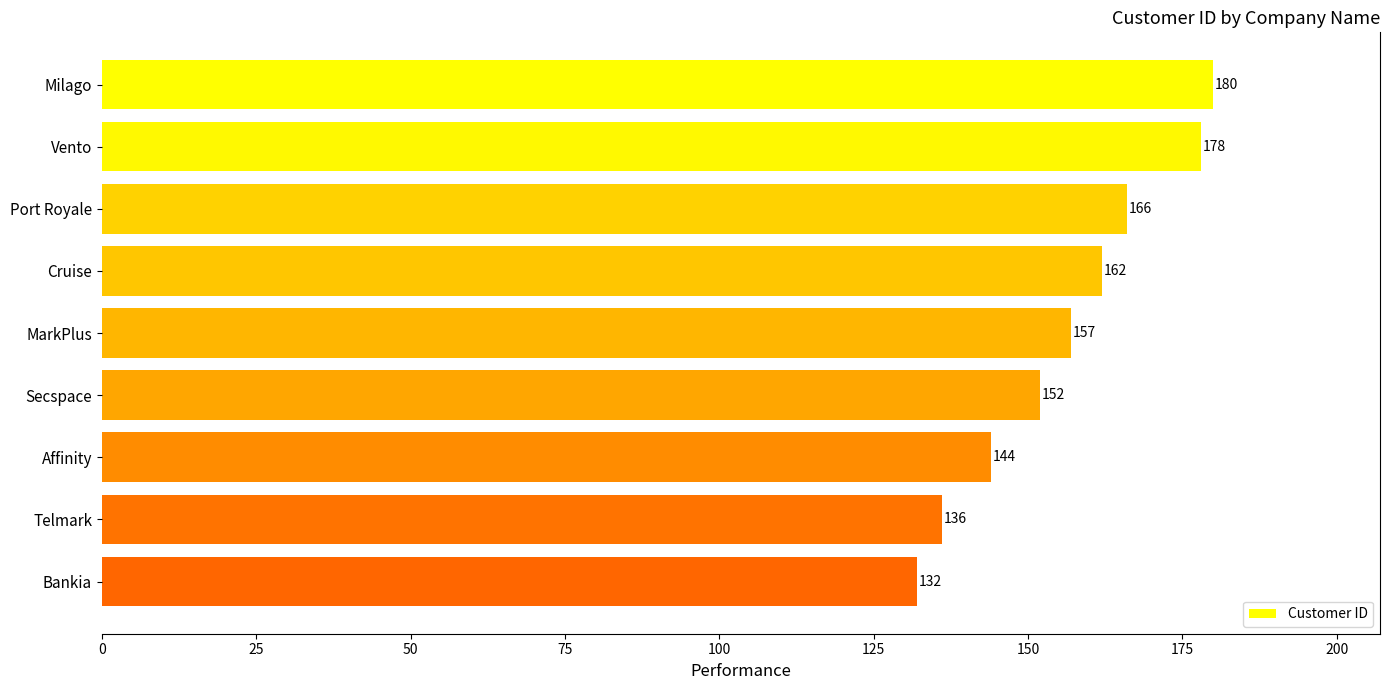

Where is the data nearest to the value 156?

MarkPlus